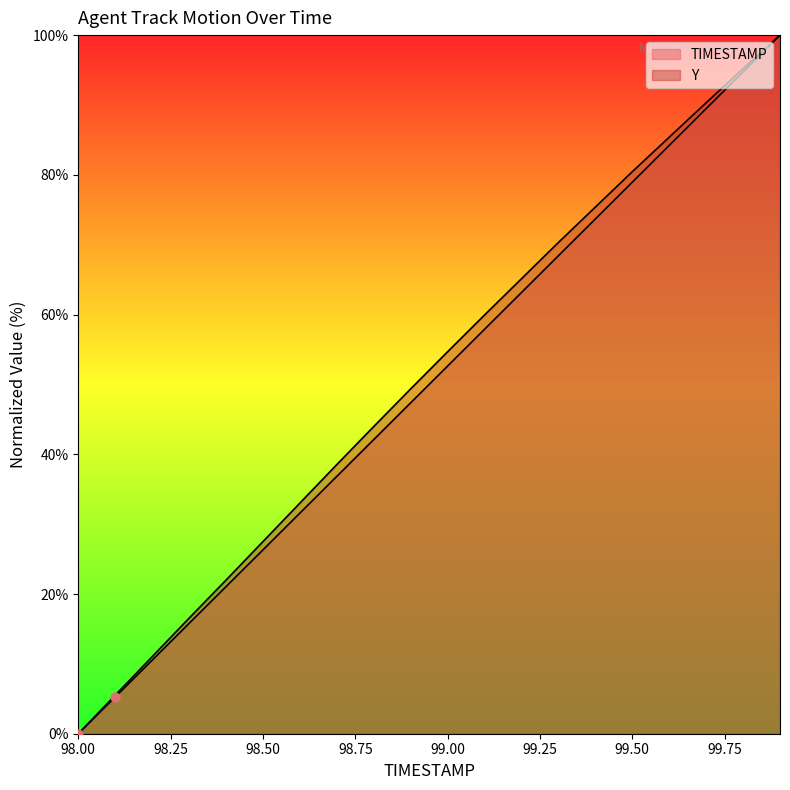

At which category is the sum across all series the highest?

99.9